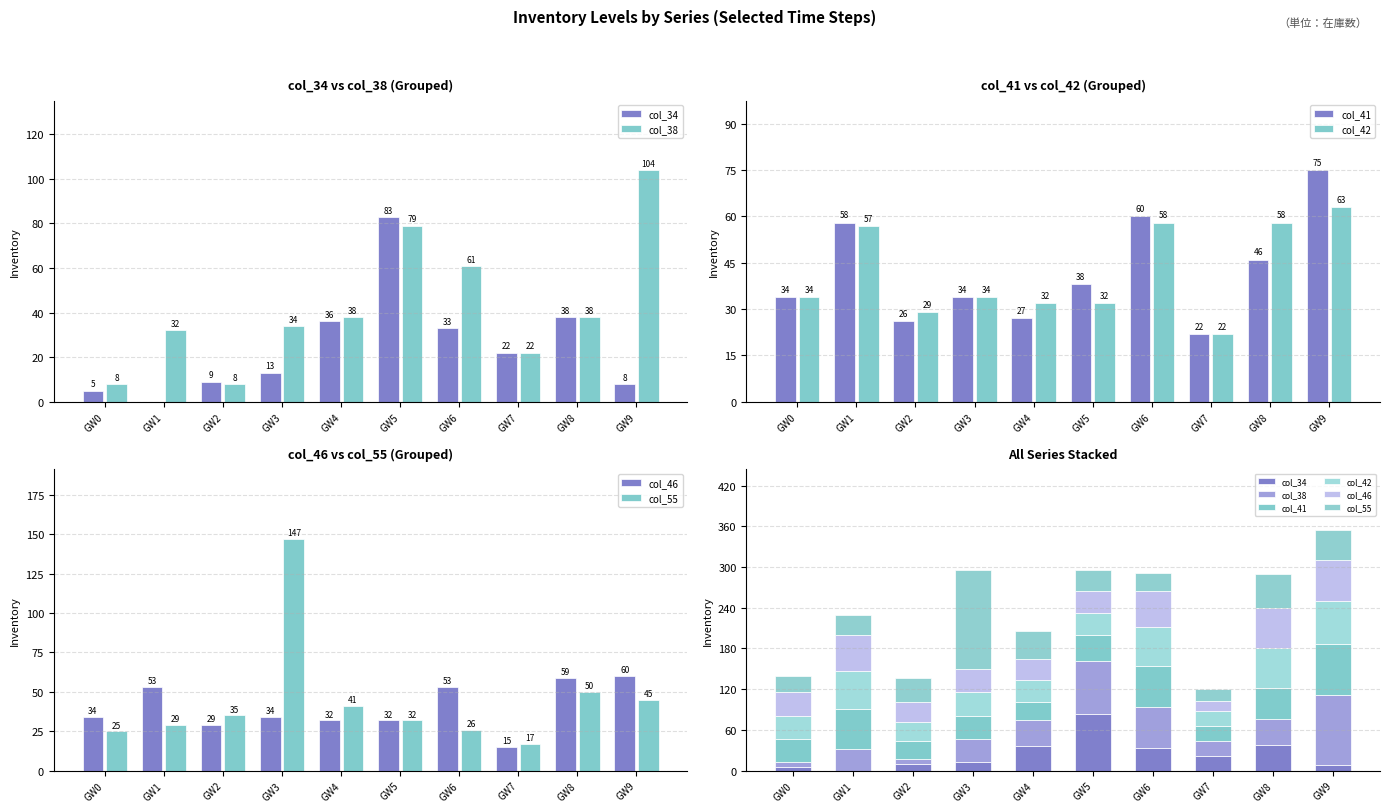

What is the spread (max minus min) of values at GW9?

96